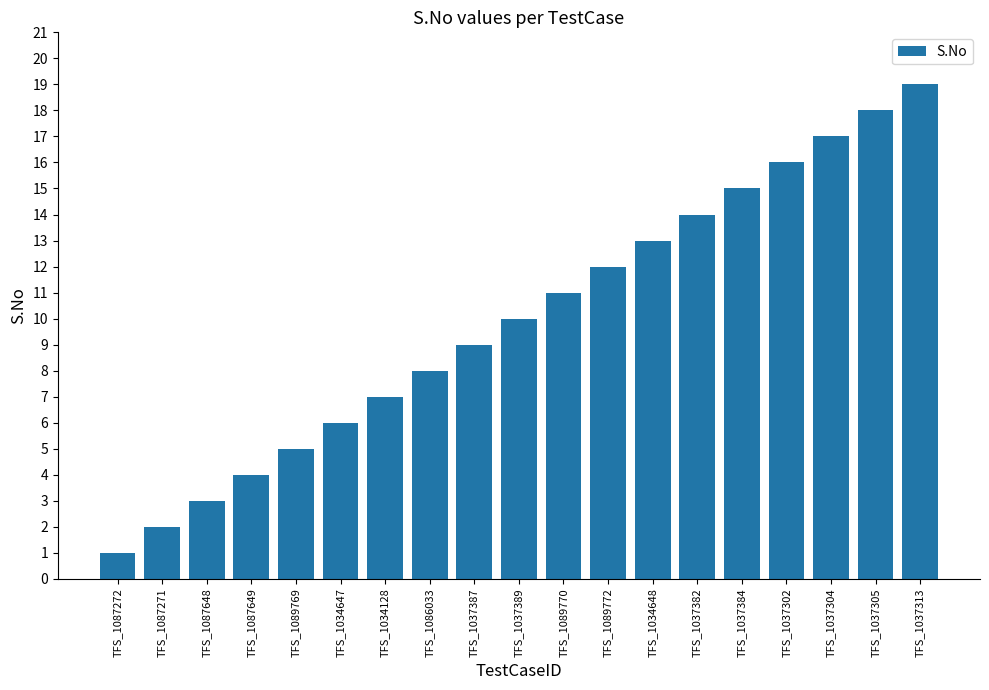

What is the label of the 4th bar from the left?

TFS_1087649